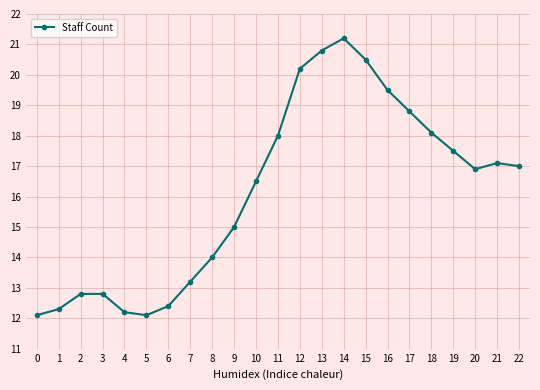

What is the difference between the maximum and minimum values?

9.1